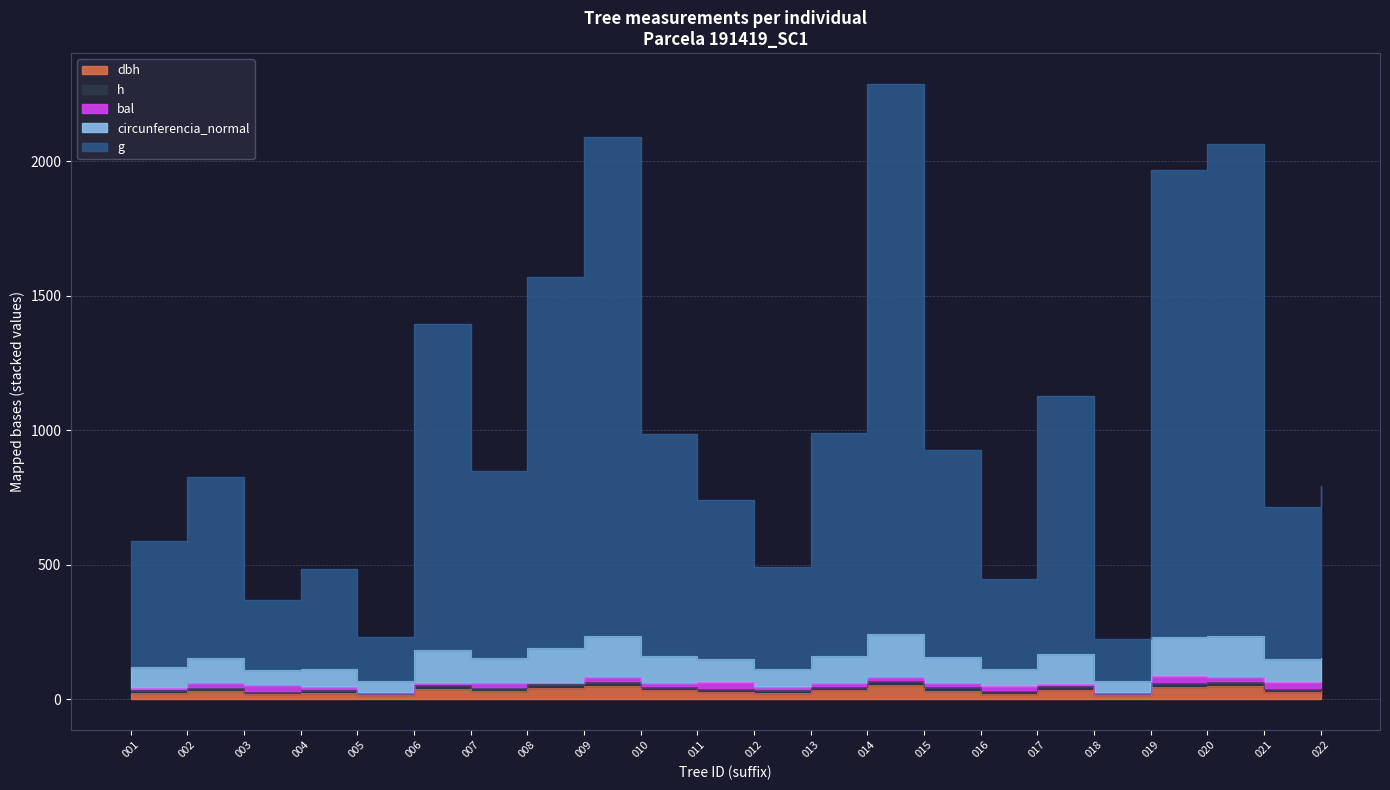

How many interior local peaks does the circunferencia_normal series have?

7